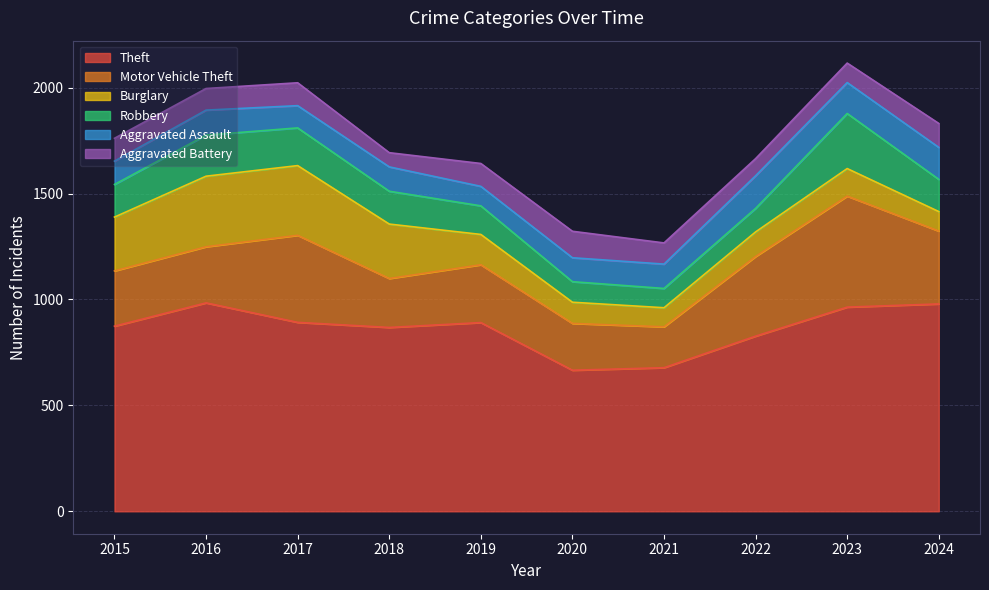

What is the highest value of the Motor Vehicle Theft series?

524